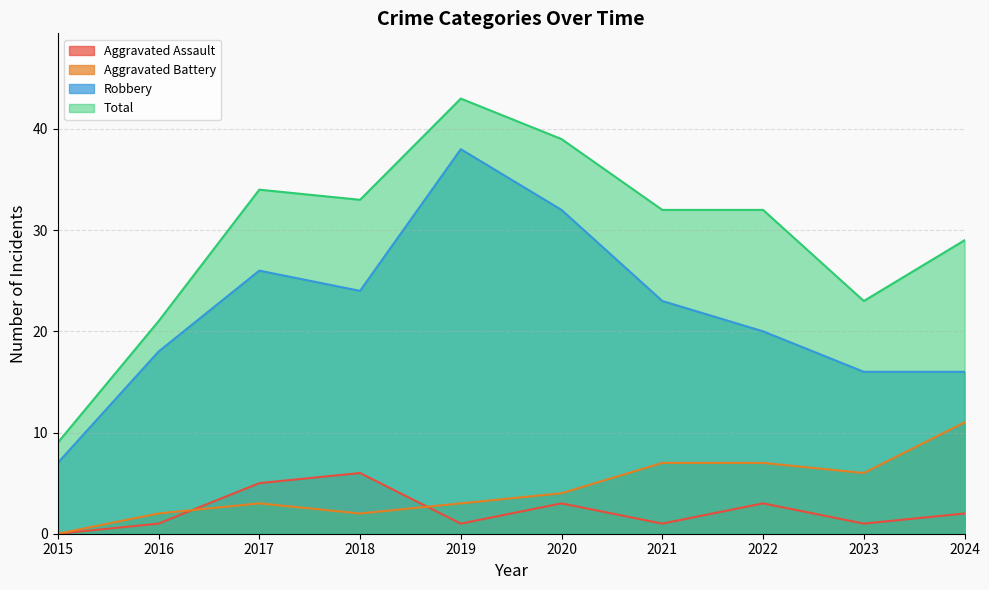

Which category has the highest value in the Robbery series?

2019